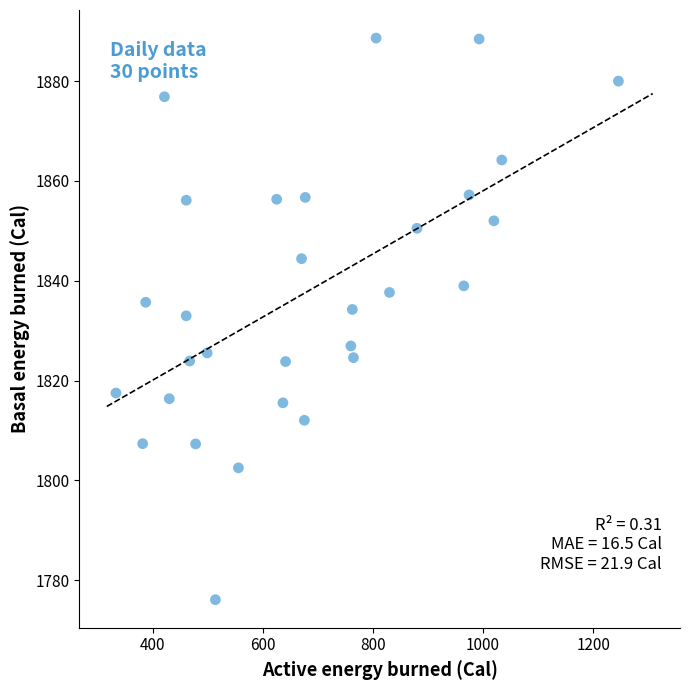

What is the range of X values (max minus min)?

912.5